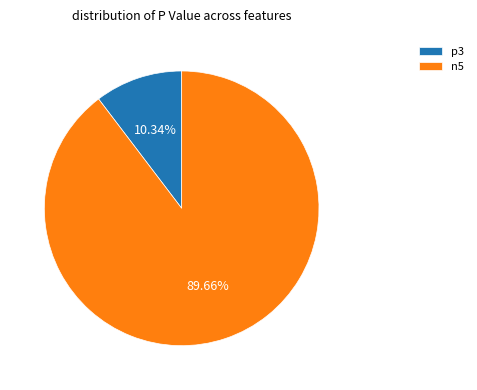

The n5 slice represents 80% of the pie. True or false?

False